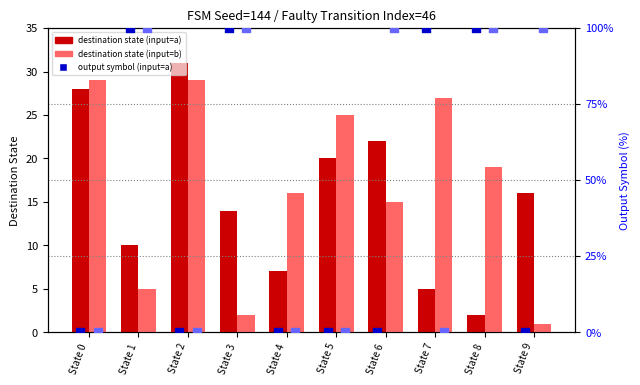

At how many categories does at least one series exceed 48?

6